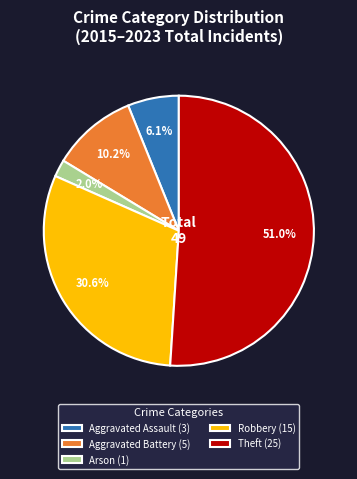

Do Aggravated Battery (5) and Arson (1) together represent more than half of the pie?

No